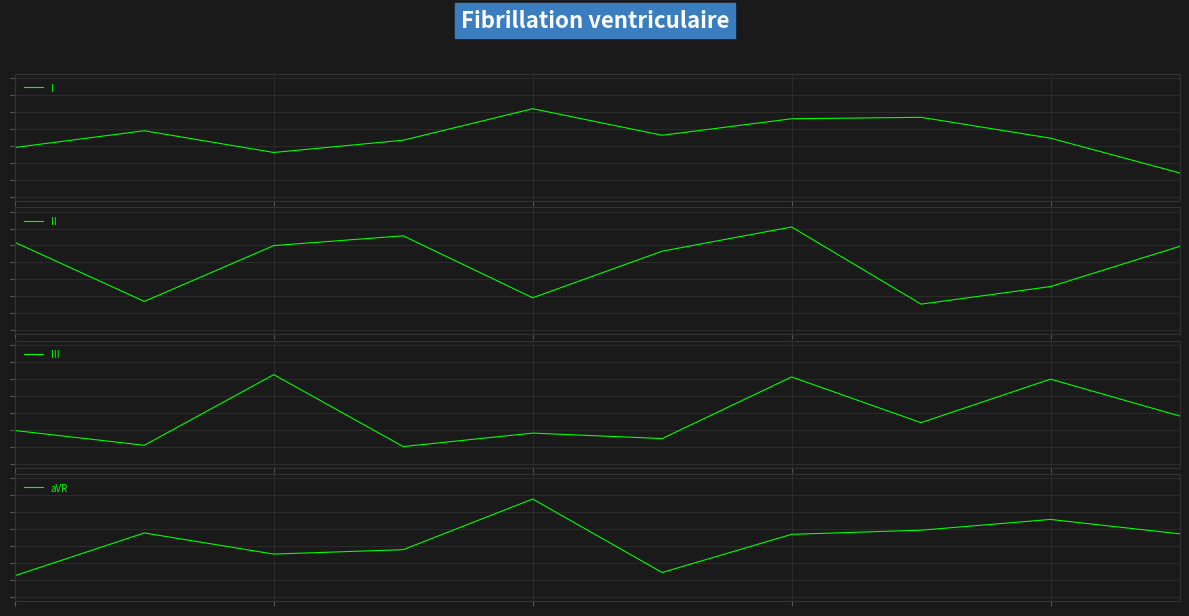

How many lines are shown in the chart?

4